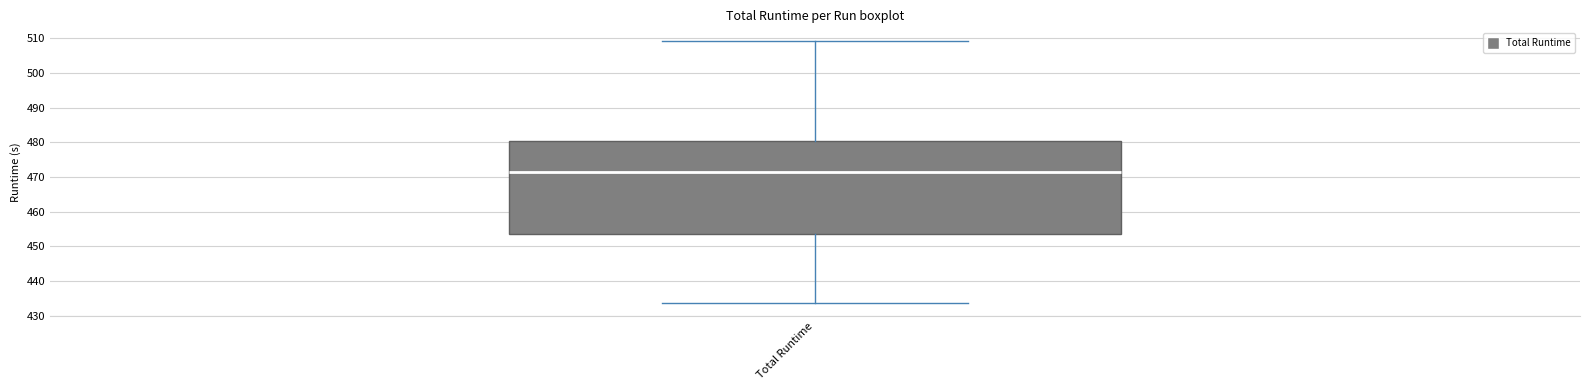

Transcribe this box plot: give where the median line is, the range the box spans, and where the two whiskers end, as read against the y-axis. The values are not printed on the chart, so give them approximately, as read against the axis.

median 471, box 454 to 480, whiskers 434 to 509